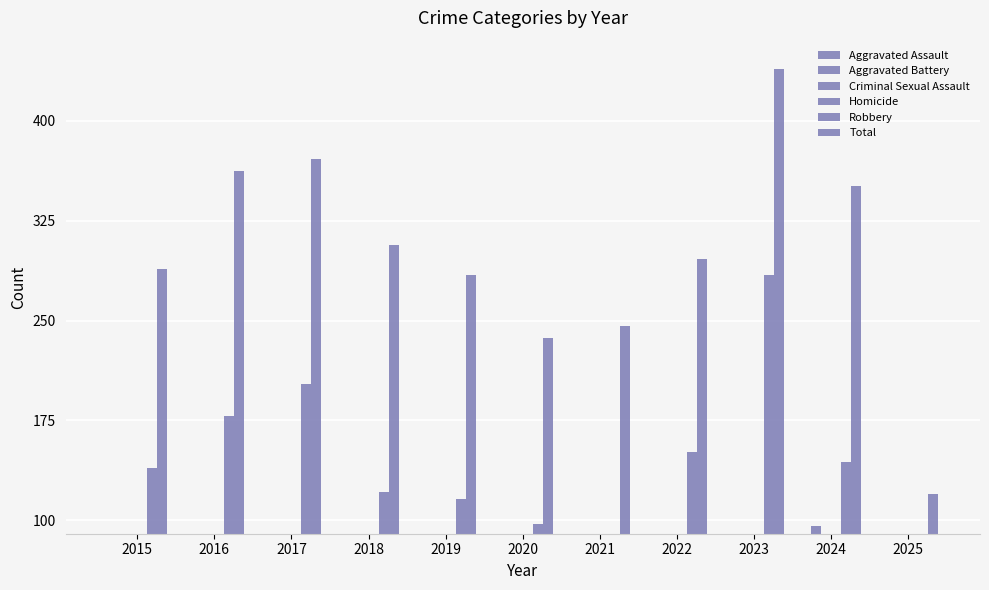

How many data points in Homicide are above 4?

4